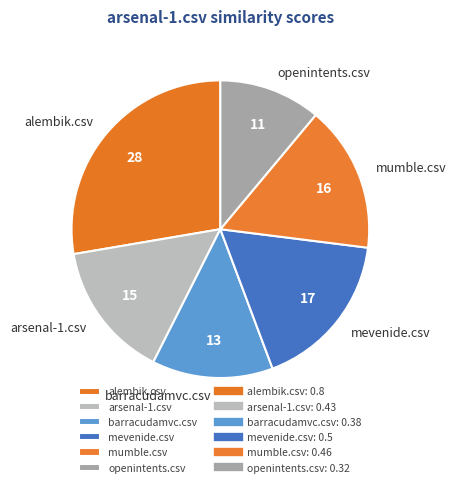

Is there a majority slice in this chart?

No